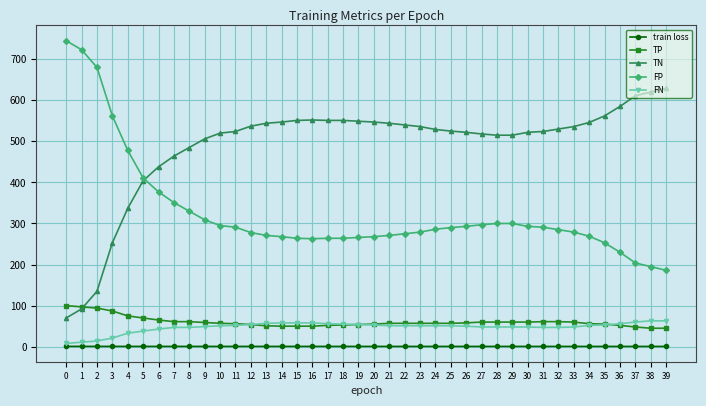

At which label does TN reach its peak?

39